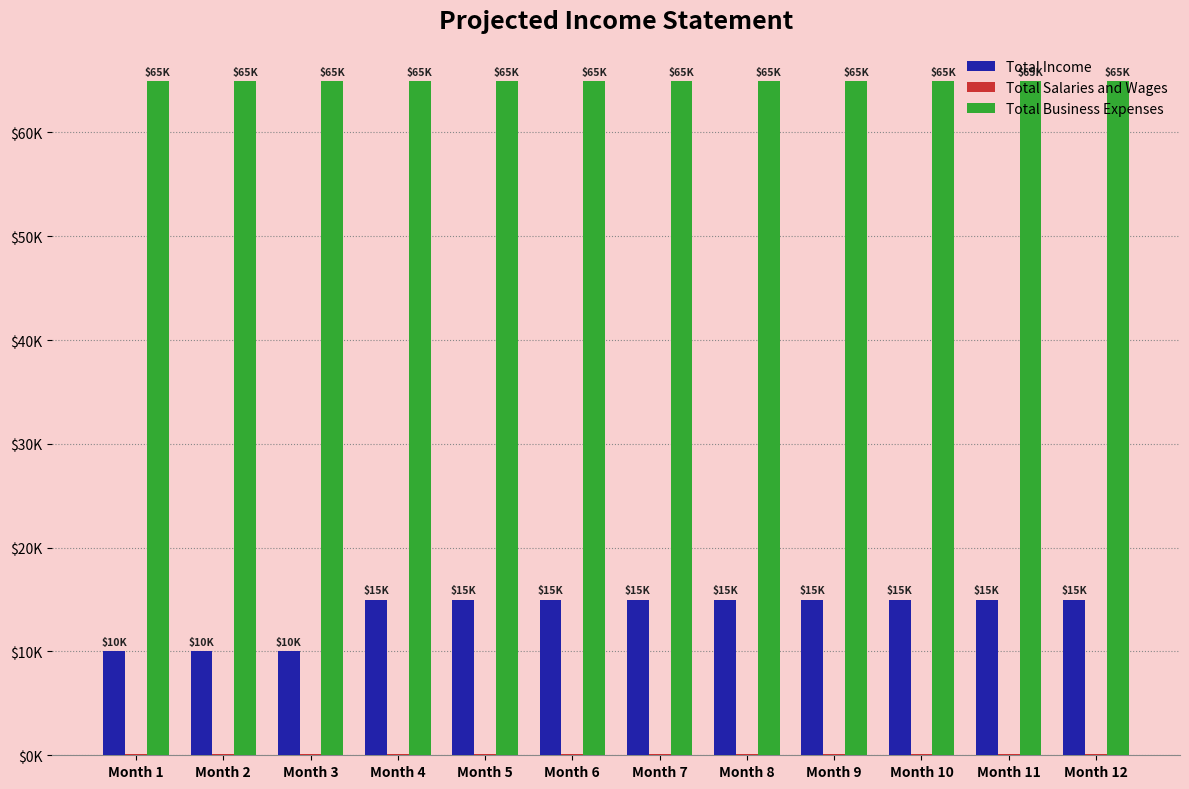

Are the bars horizontal?

No